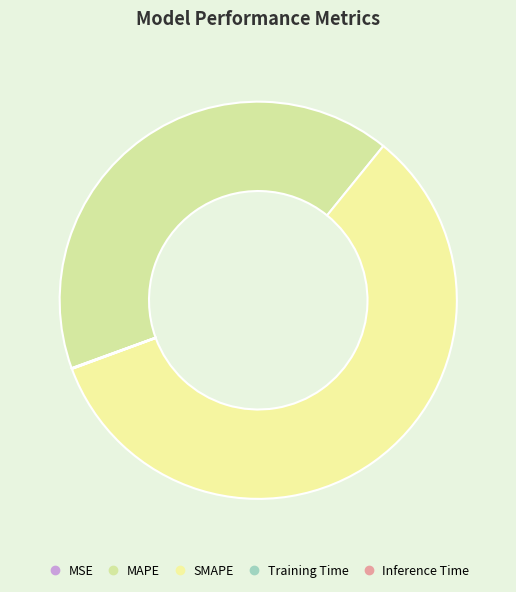

How many segments does this pie chart have?

5